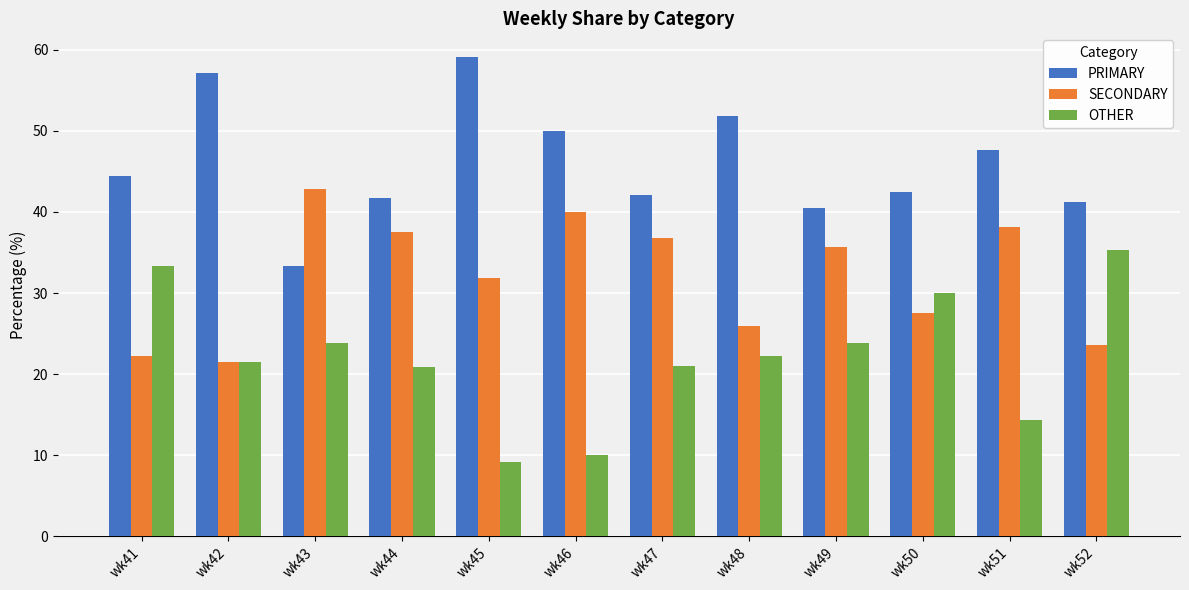

What is the value of the SECONDARY bar at the 12th from the left?

23.5